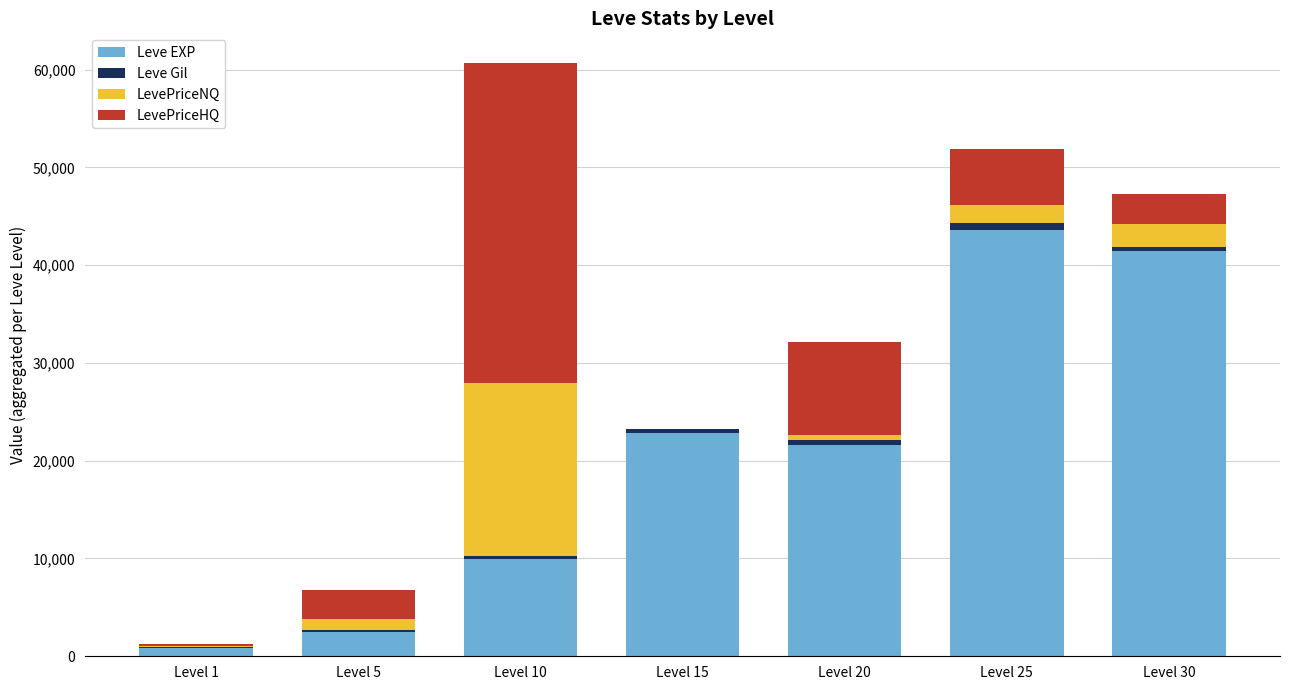

Which category has the highest value in the Leve EXP series?

Level 25